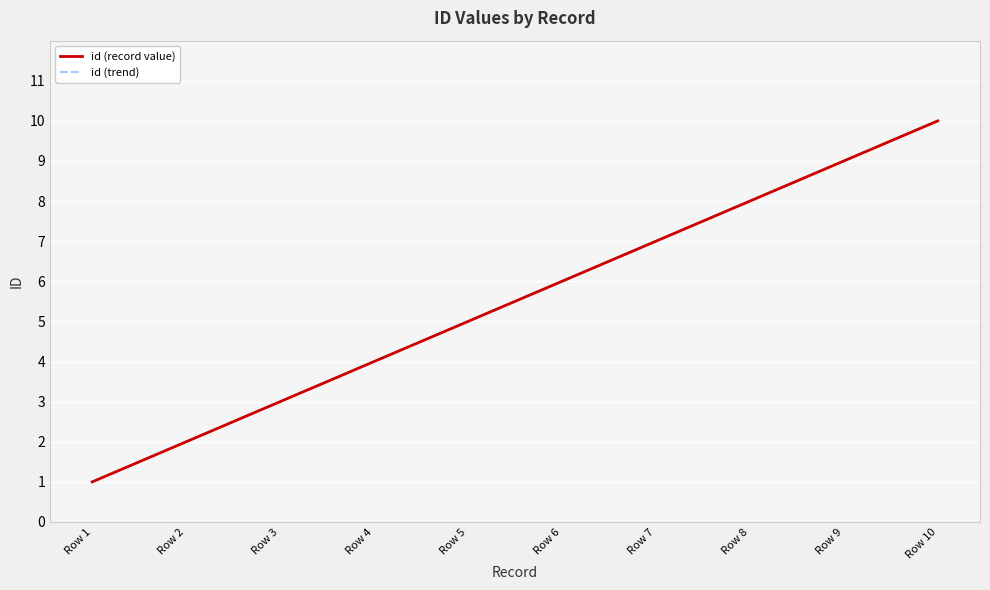

What is the difference between the maximum and minimum values in the id (record value) series?

9